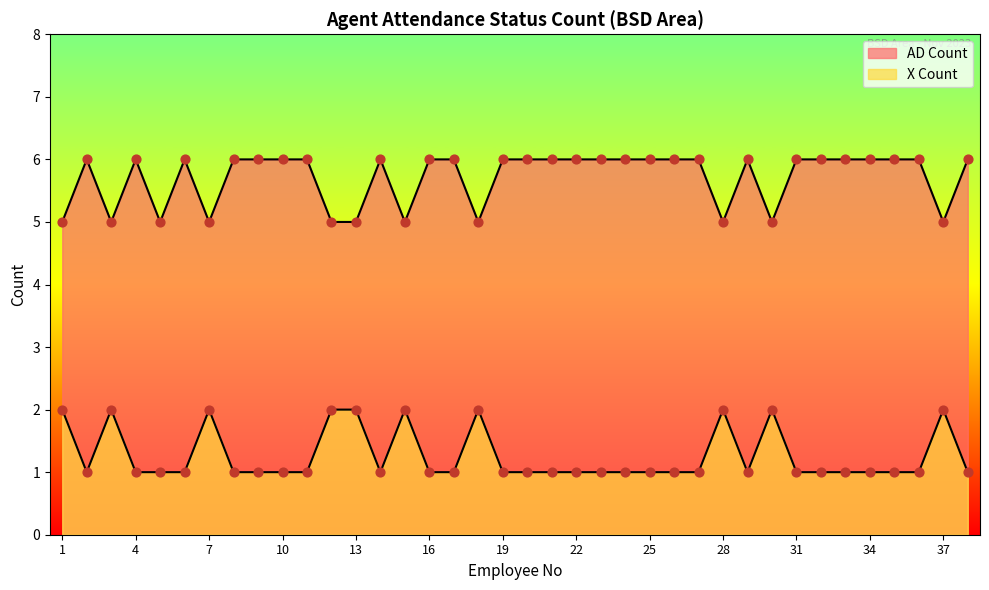

Is the value of X Count at 1 greater than the value of AD Count at 27?

No